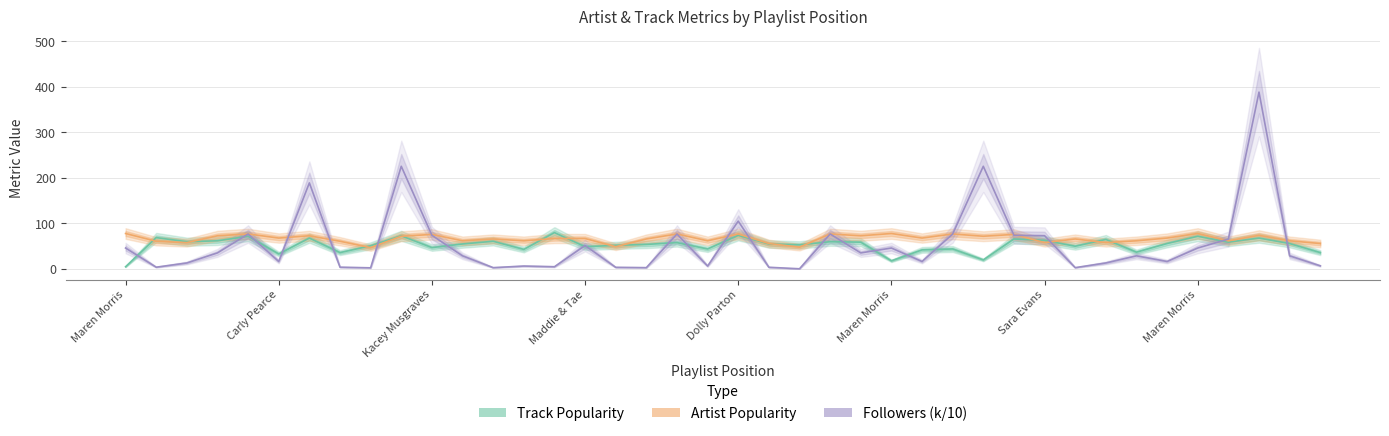

At which category is the sum across all series the highest?

37